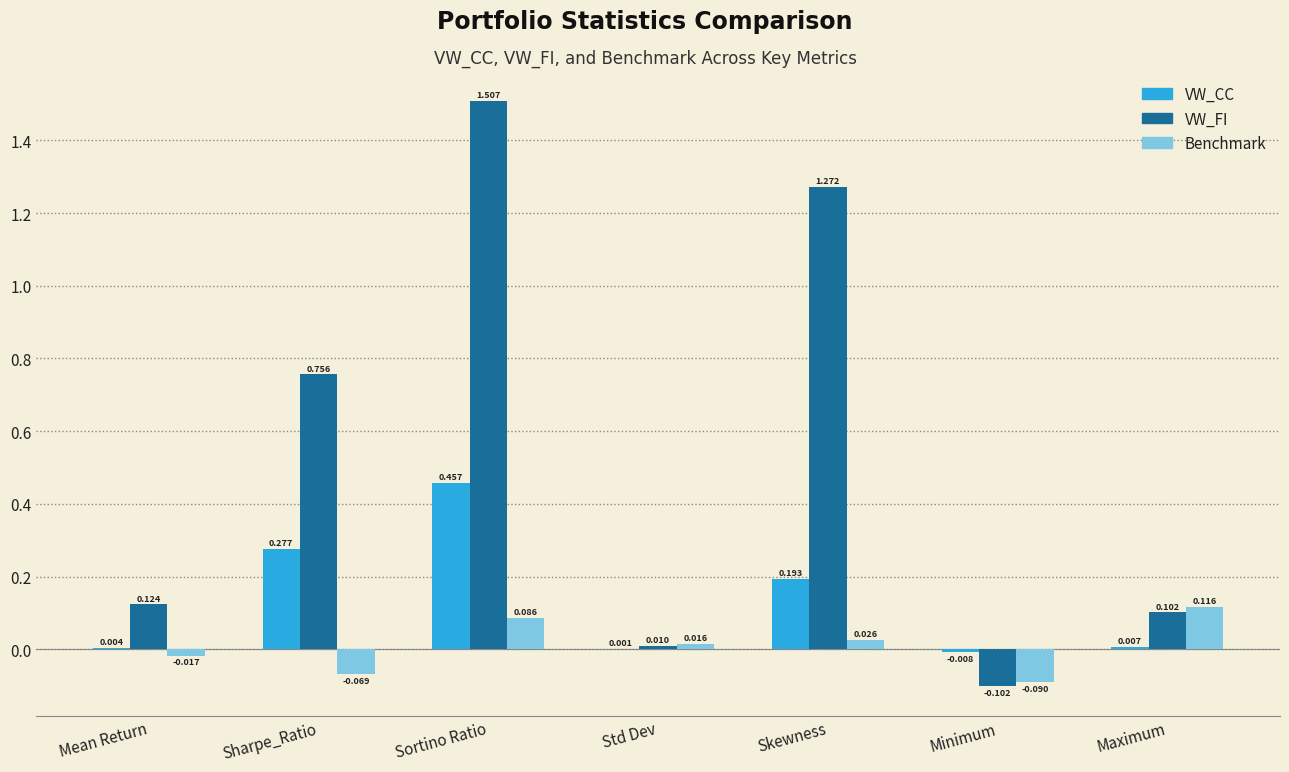

At which label does Benchmark reach its peak?

Maximum